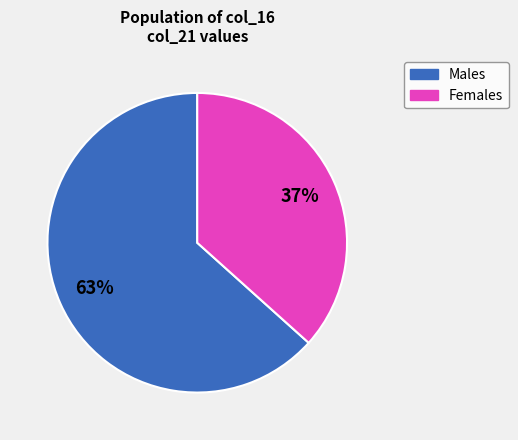

Is there any slice that represents more than half of the pie?

Yes